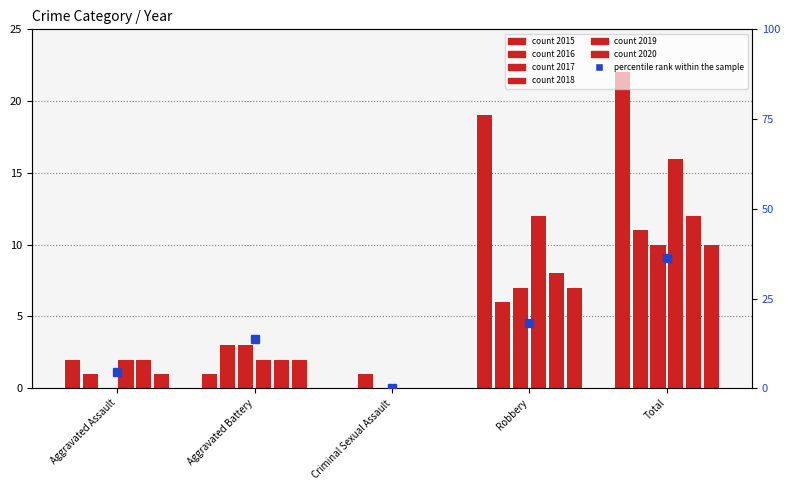

Rank the categories by value from highest to lowest.

Total, Robbery, Aggravated Battery, Aggravated Assault, Criminal Sexual Assault